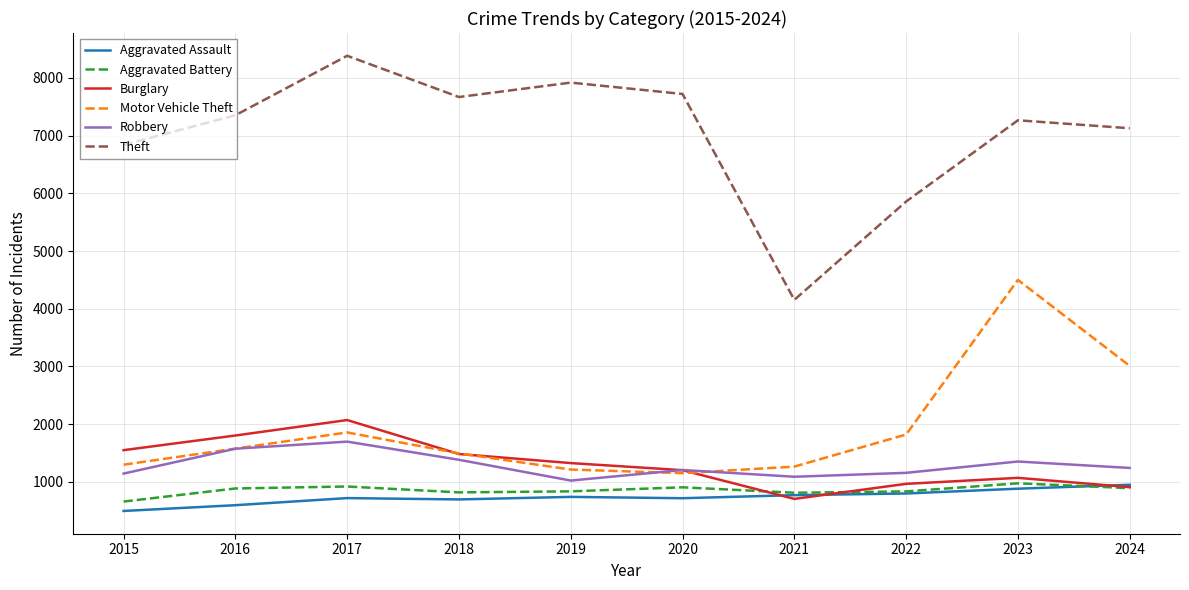

What are all the series names shown in the legend?

Aggravated Assault, Aggravated Battery, Burglary, Motor Vehicle Theft, Robbery, Theft